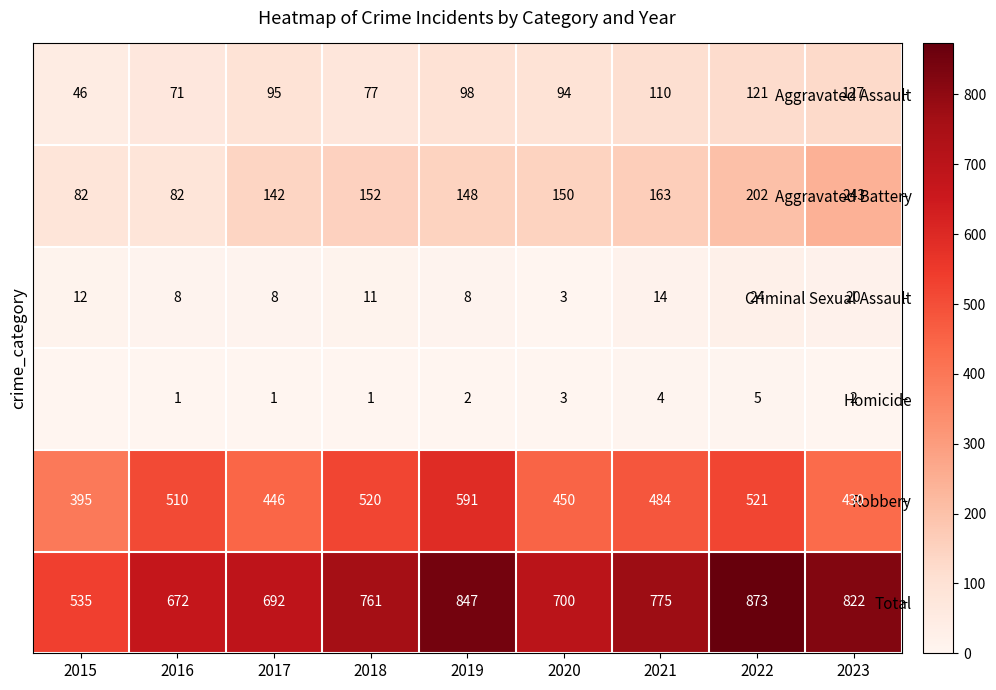

At how many categories does at least one series exceed 81?

9